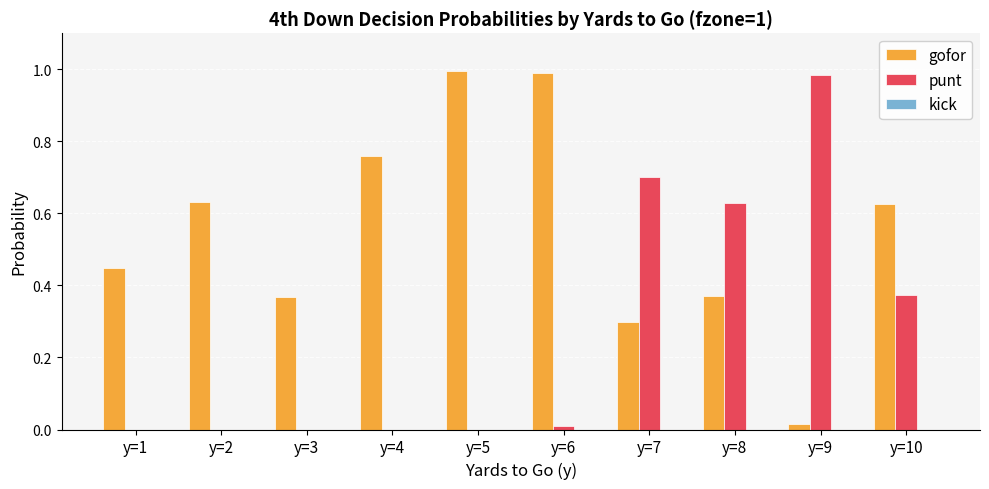

Is it true that punt equals 0.6 at y=1?

False